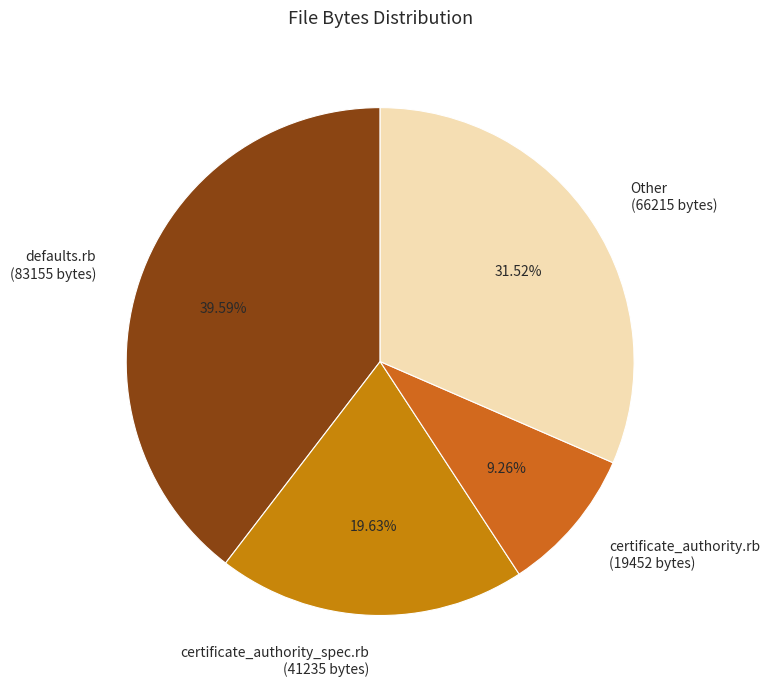

Which has a higher value, Other (66215 bytes) or certificate_authority.rb (19452 bytes)?

Other (66215 bytes)